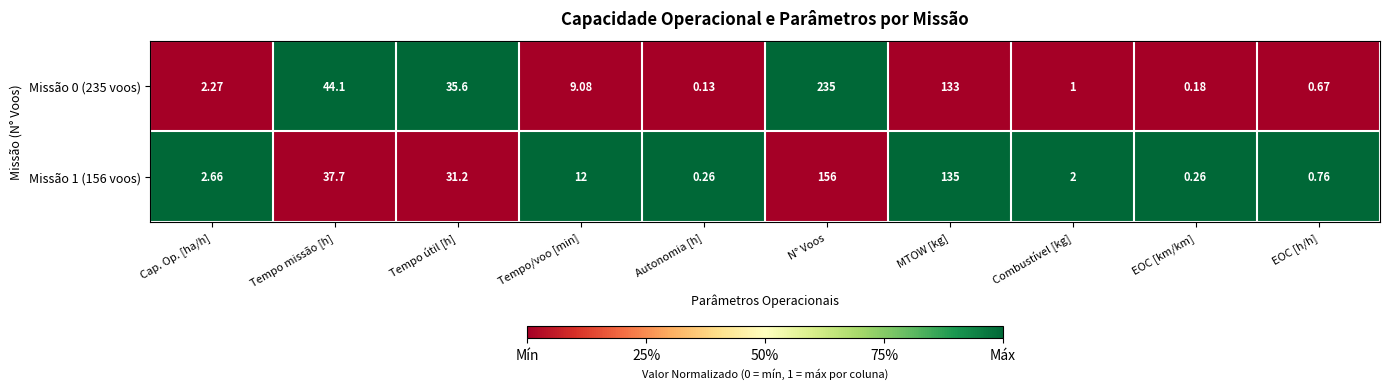

At how many categories does at least one series exceed 0?

10